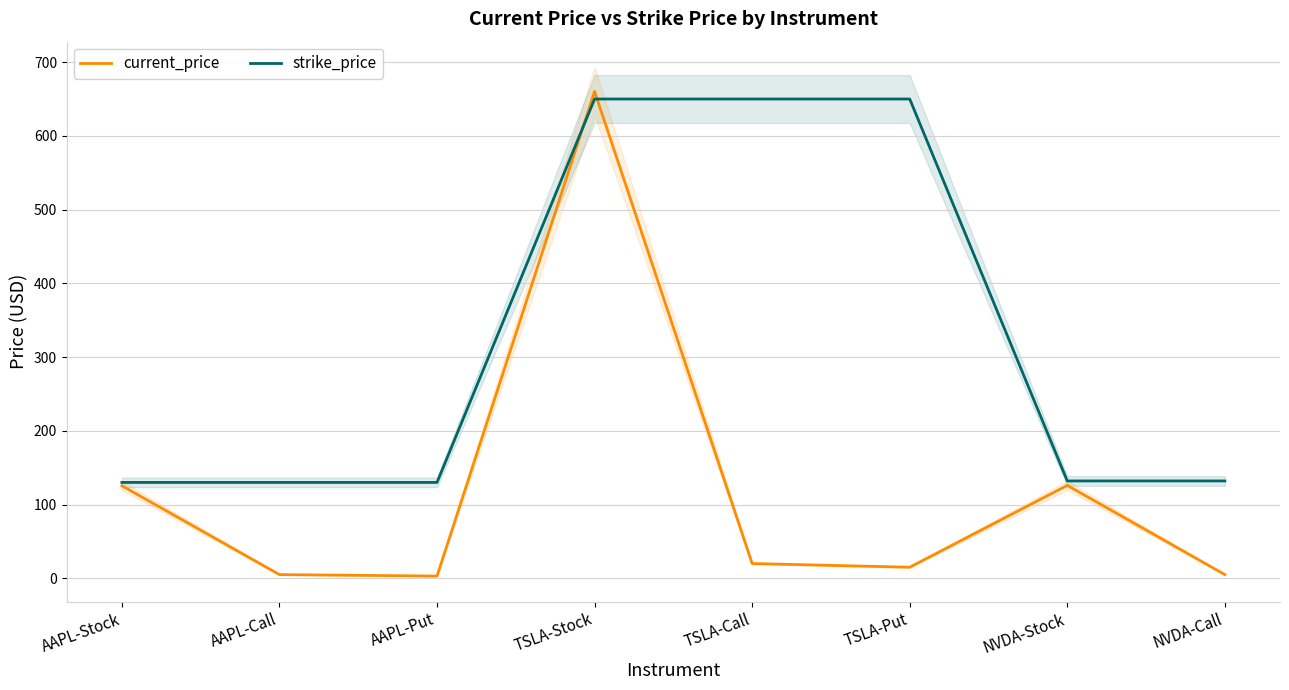

Reading right to left, transcribe all the data shown in this chart.

current_price: NVDA-Call=5.0	NVDA-Stock=126.0	TSLA-Put=15.0	TSLA-Call=20.0	TSLA-Stock=660.2	AAPL-Put=3.0	AAPL-Call=5.0	AAPL-Stock=125.5
strike_price: NVDA-Call=132.0	NVDA-Stock=132.0	TSLA-Put=650.0	TSLA-Call=650.0	TSLA-Stock=650.0	AAPL-Put=130.0	AAPL-Call=130.0	AAPL-Stock=130.0